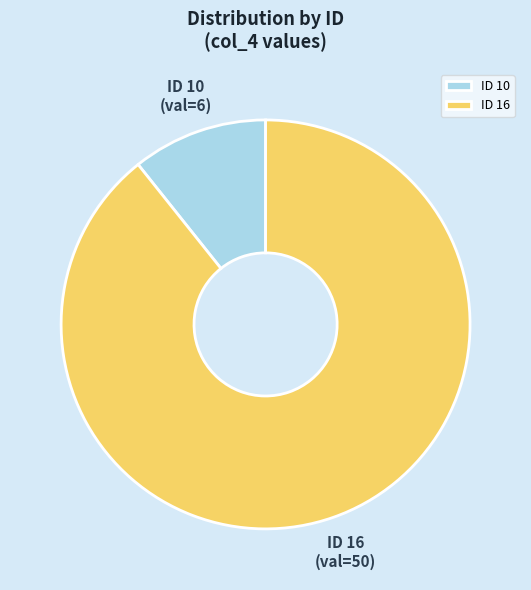

The ID 10 slice represents 22% of the pie. True or false?

False